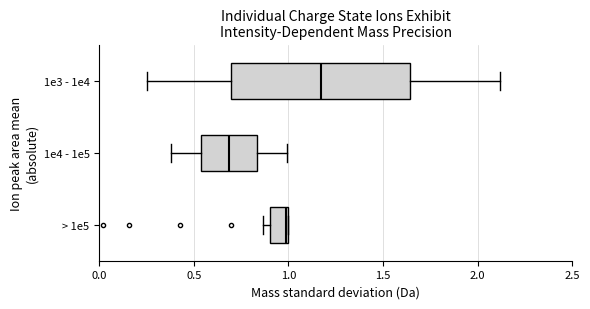

Which box is the widest, from its left edge to its right edge?

1e3 - 1e4